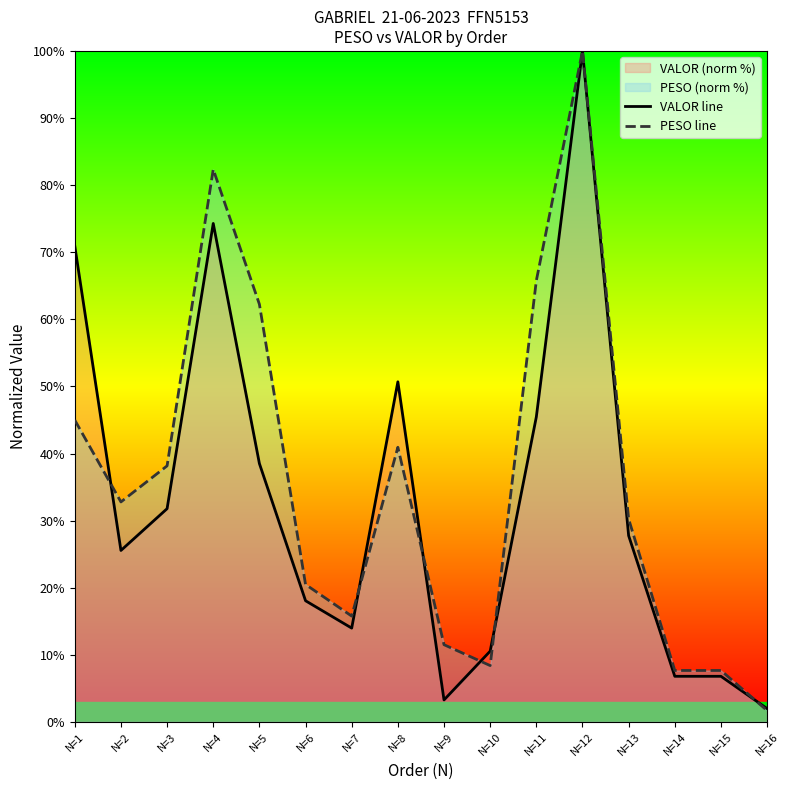

Reading right to left, list all the values displayed in this chart.

VALOR line: 2.0	6.8	6.8	27.8	100.0	45.4	10.5	3.3	50.7	14.0	18.1	38.5	74.3	31.8	25.6	70.9
PESO line: 1.7	7.7	7.7	30.2	100.0	65.8	8.4	11.5	40.9	15.8	20.5	62.2	82.3	38.2	32.8	45.0